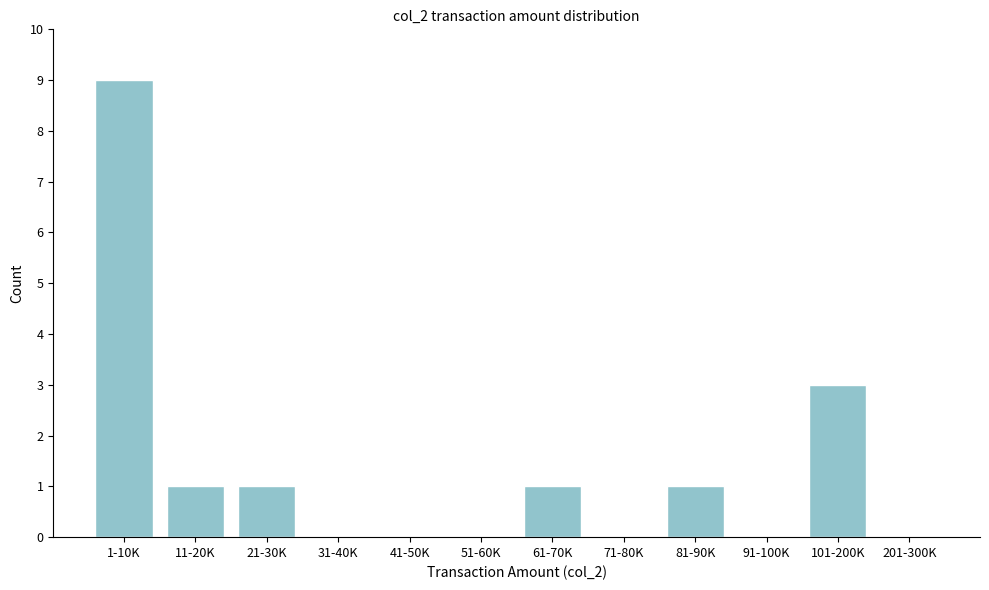

Reading right to left, list all the values displayed in this chart.

201-300K=0	101-200K=3	91-100K=0	81-90K=1	71-80K=0	61-70K=1	51-60K=0	41-50K=0	31-40K=0	21-30K=1	11-20K=1	1-10K=9